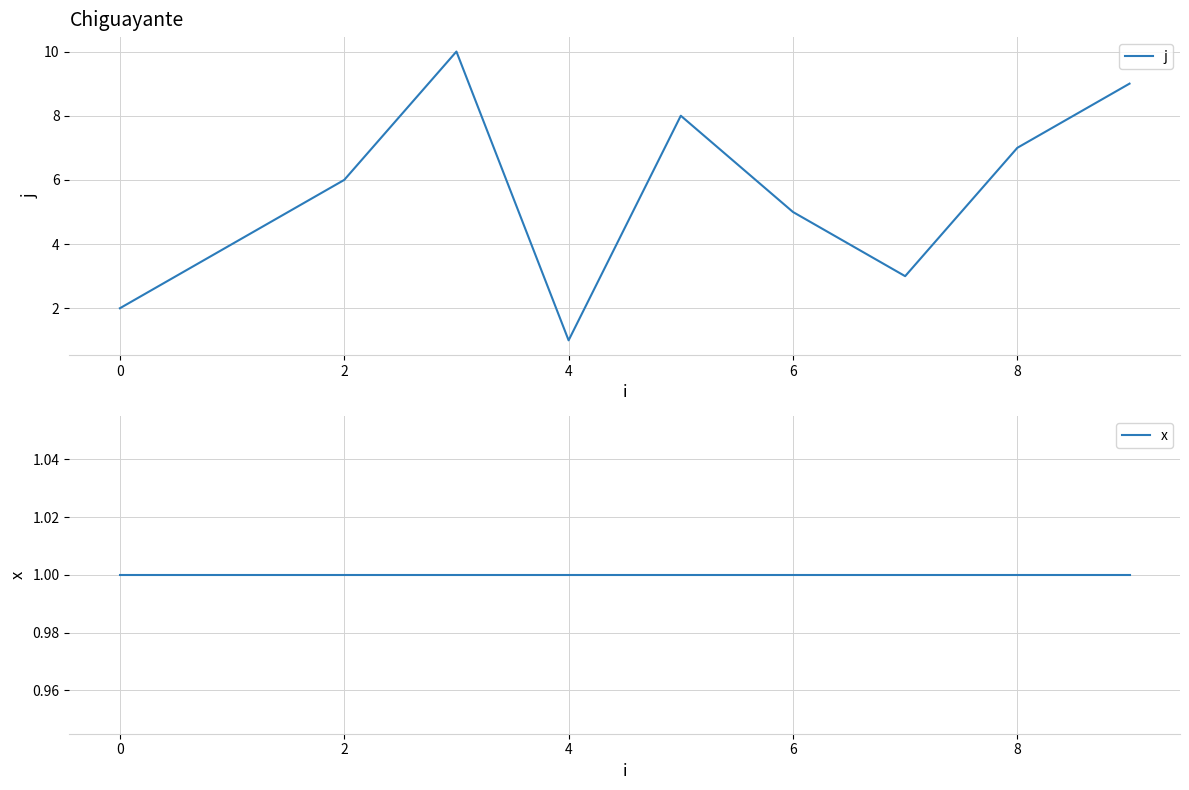

Which category has the lowest value in the j series?

4